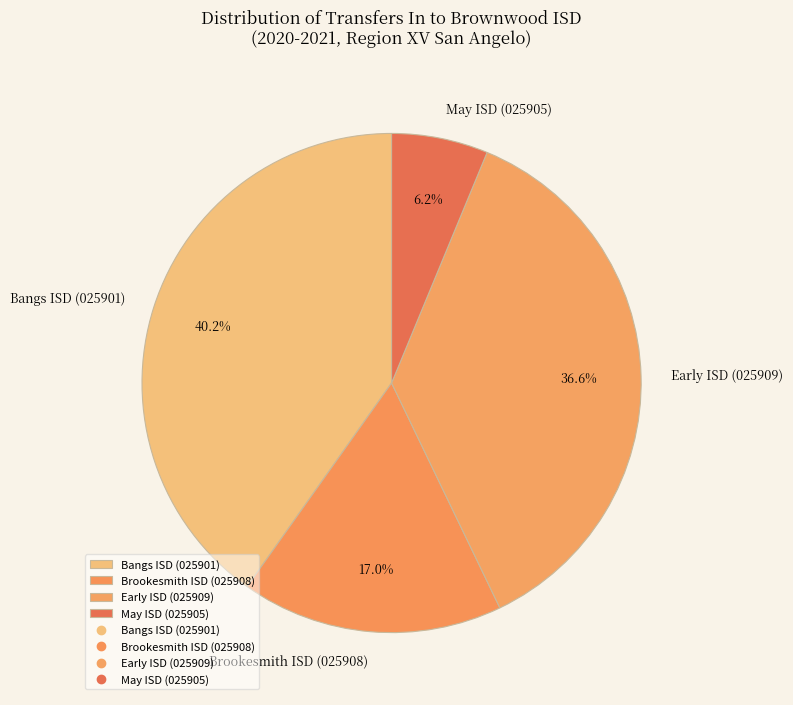

To the nearest percent, what is the difference between the May ISD (025905) and Bangs ISD (025901) slice percentages?

34%